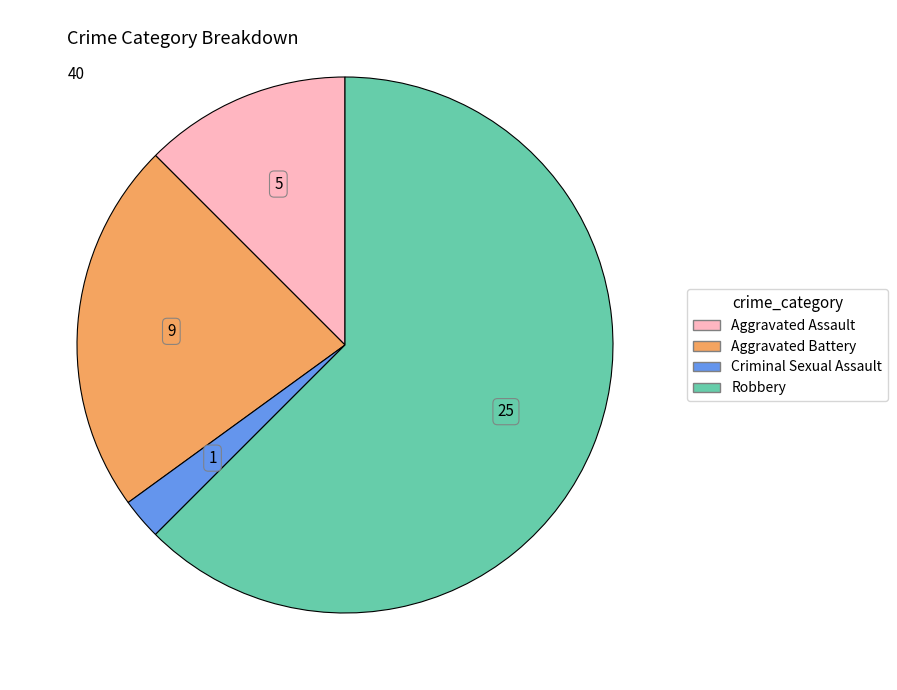

Between Criminal Sexual Assault and Robbery, which is larger?

Robbery